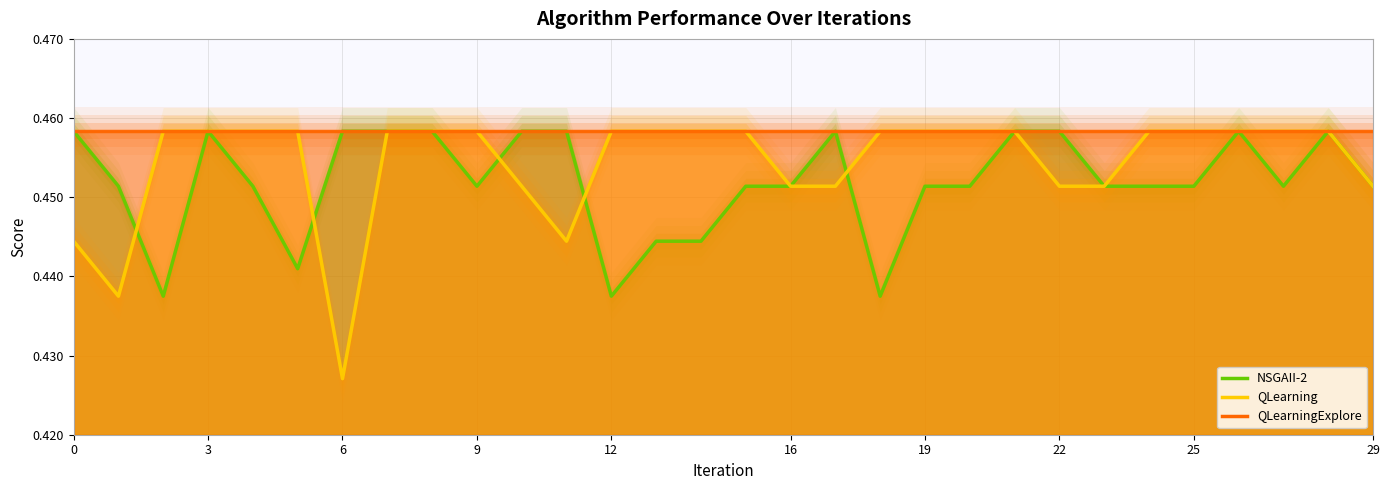

How many distinct data groups are displayed?

3